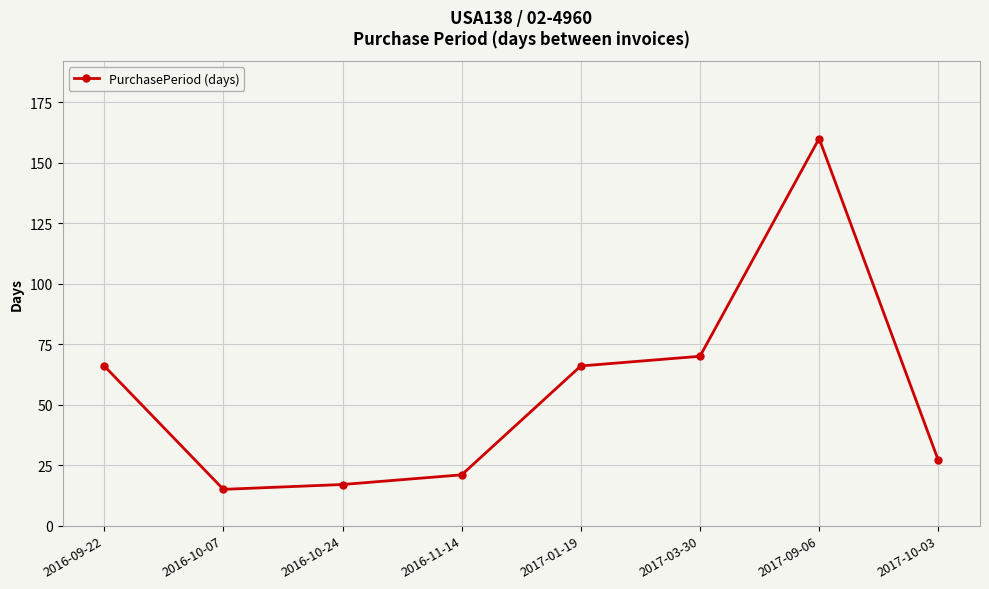

What is the ratio of the value at 2016-10-07 to the value at 2016-11-14?

0.7